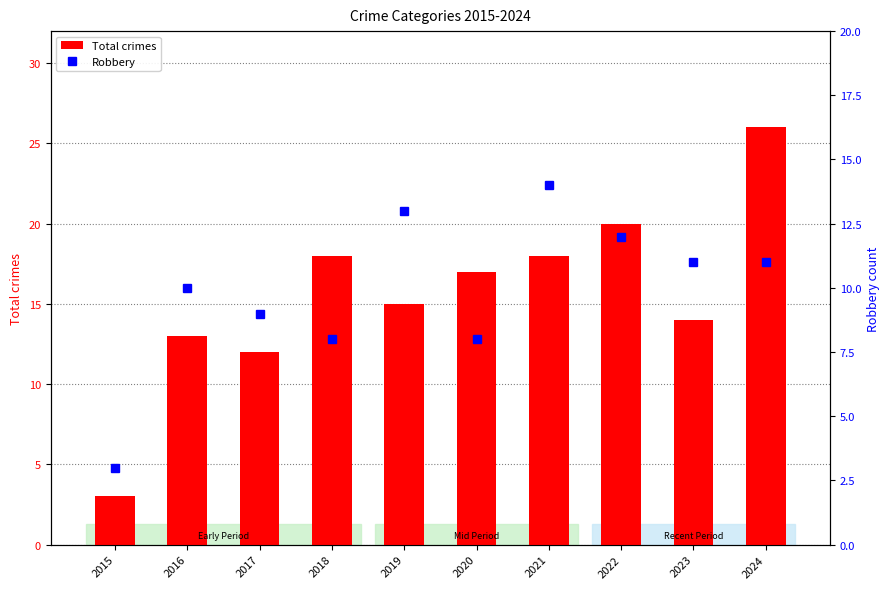

How many categories are shown in the chart?

10